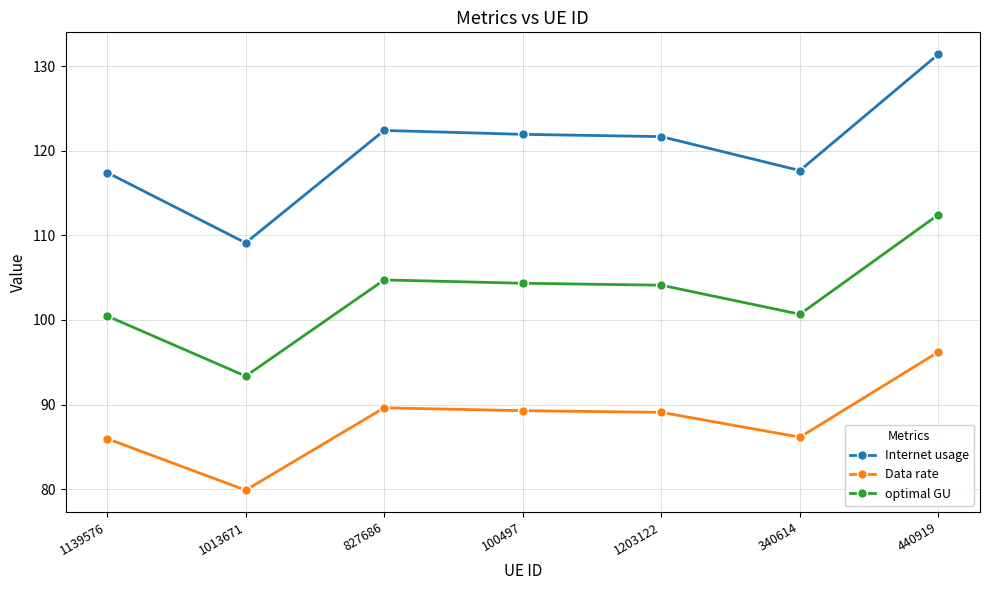

Between 1139576 and 1013671, which series saw the biggest shift?

Internet usage